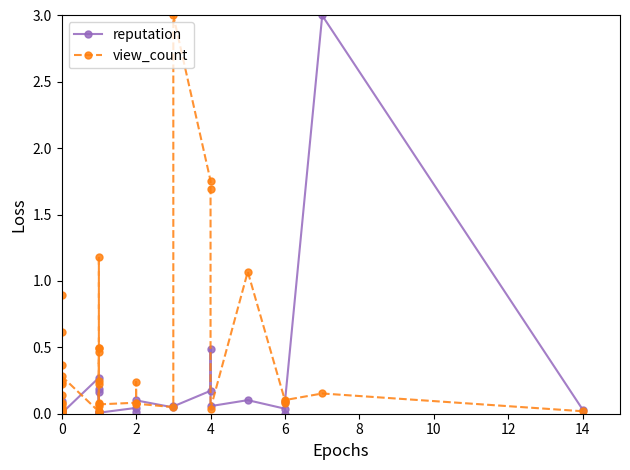

Rank the series by their maximum value, from highest to lowest.

reputation, view_count